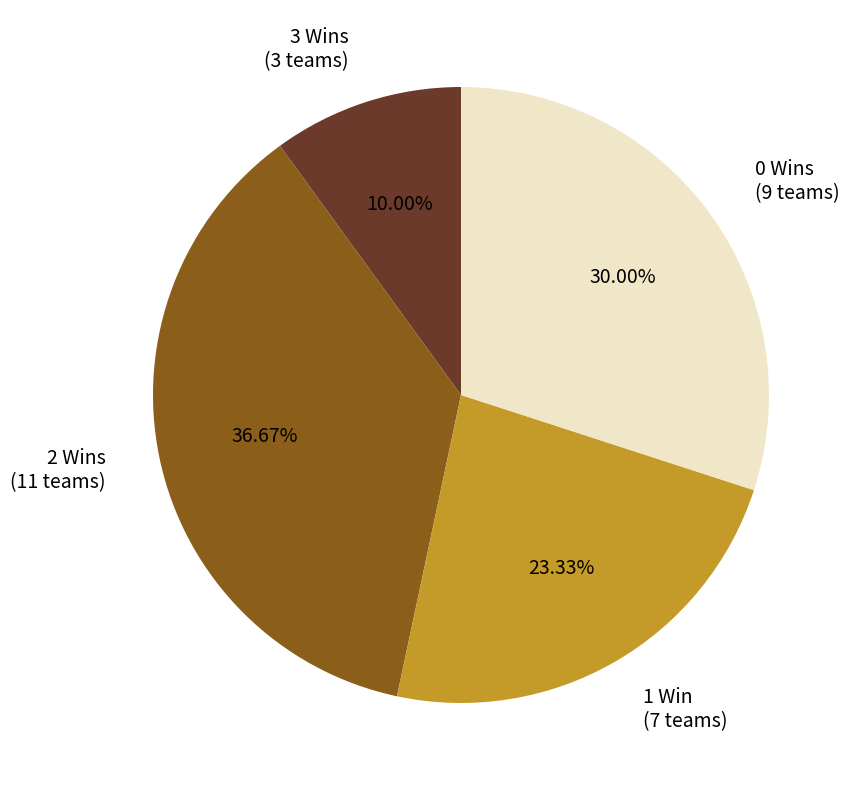

Does 2 Wins (11 teams) account for over 50% of the chart?

No